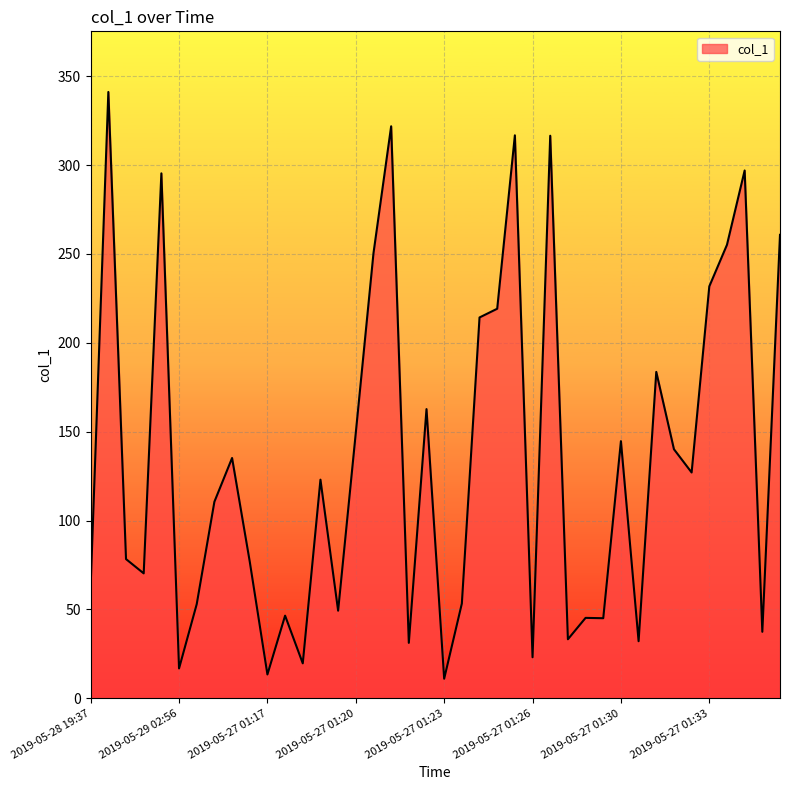

Does the chart have visible grid lines?

Yes